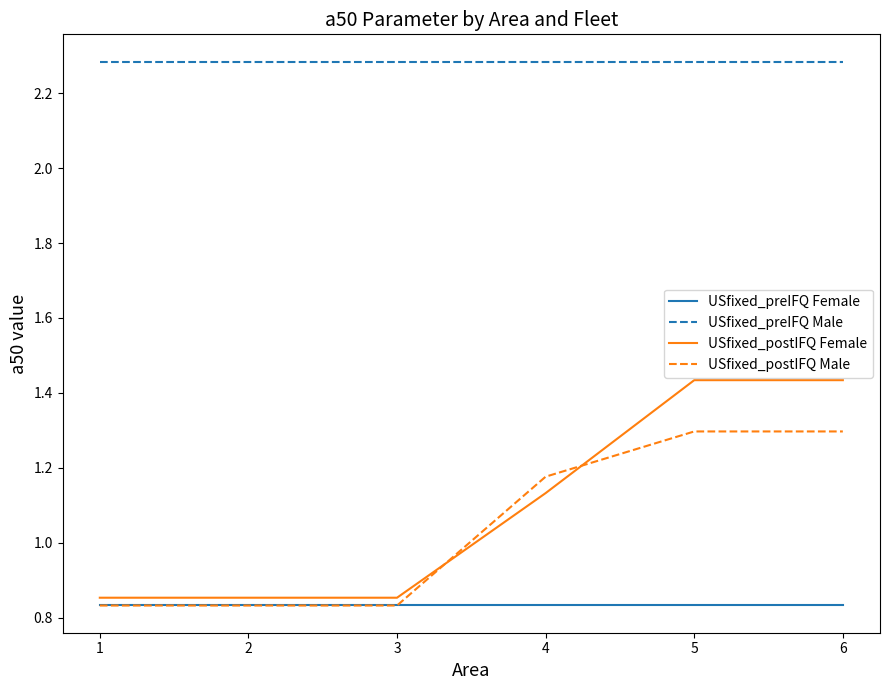

List the series in order of their peak value, lowest first.

USfixed_preIFQ Female, USfixed_postIFQ Male, USfixed_postIFQ Female, USfixed_preIFQ Male